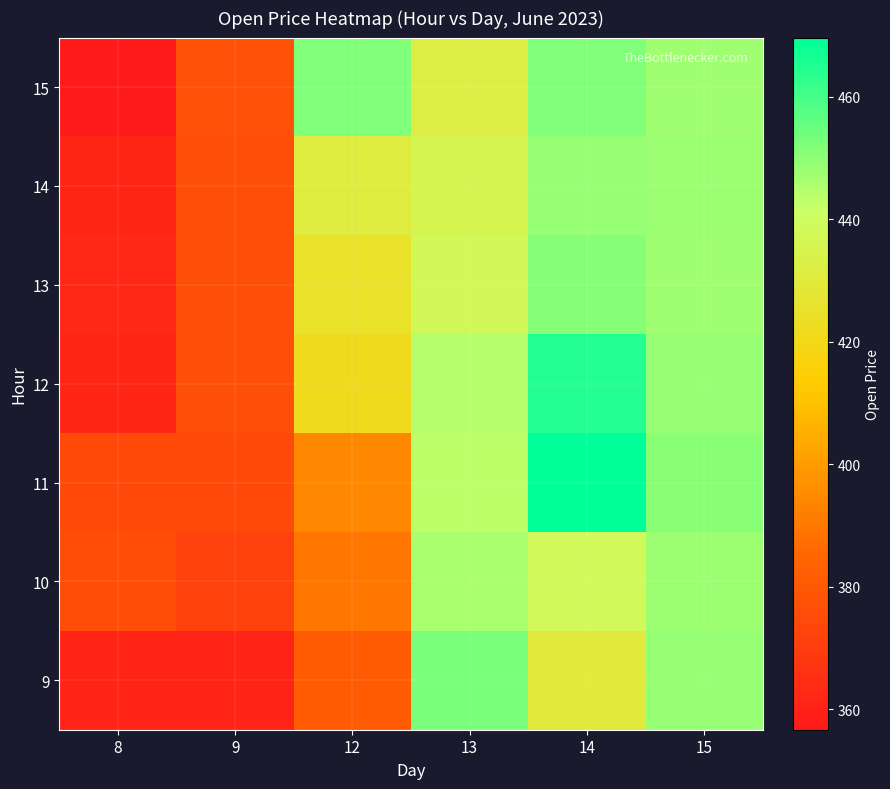

At which category is the sum across all series the highest?

14